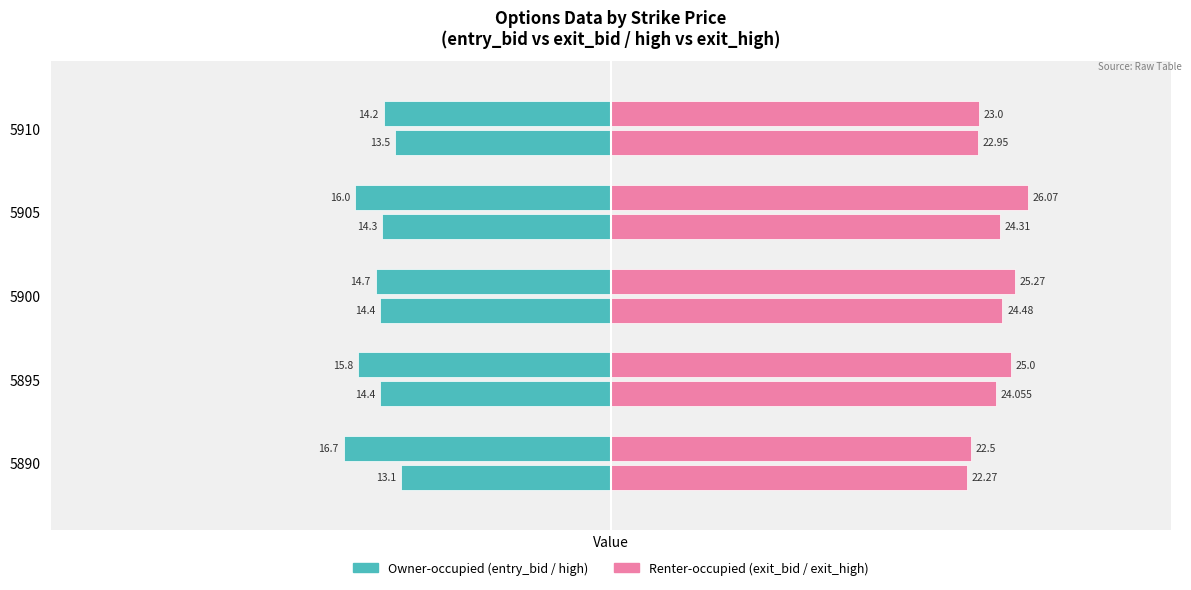

What value does the entry_bid series have at 5900?

-14.4